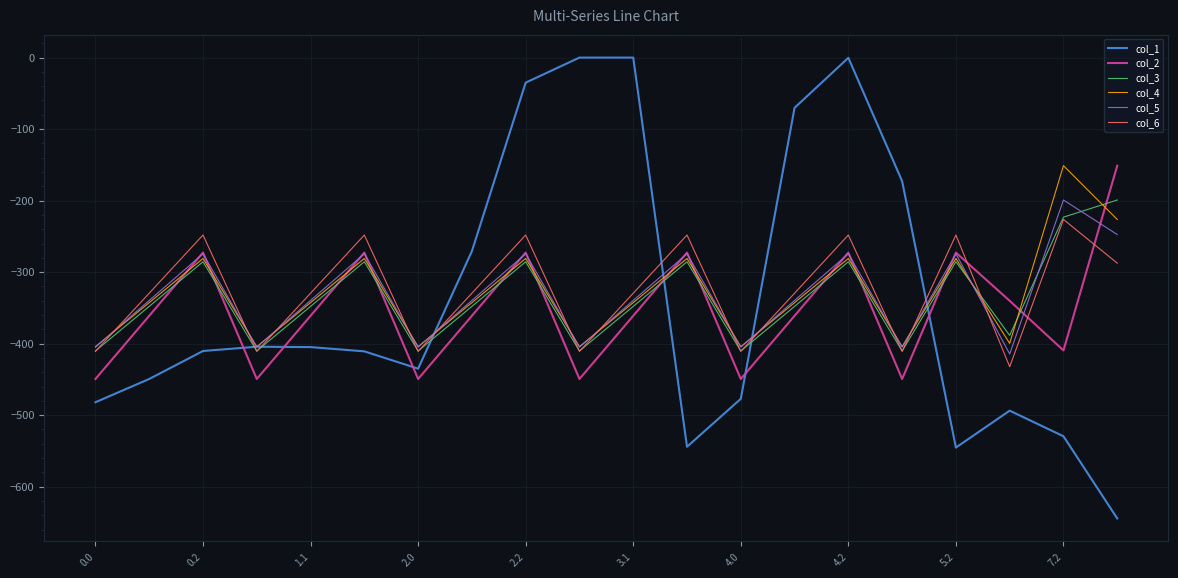

What is the minimum value shown in the chart?

-644.5